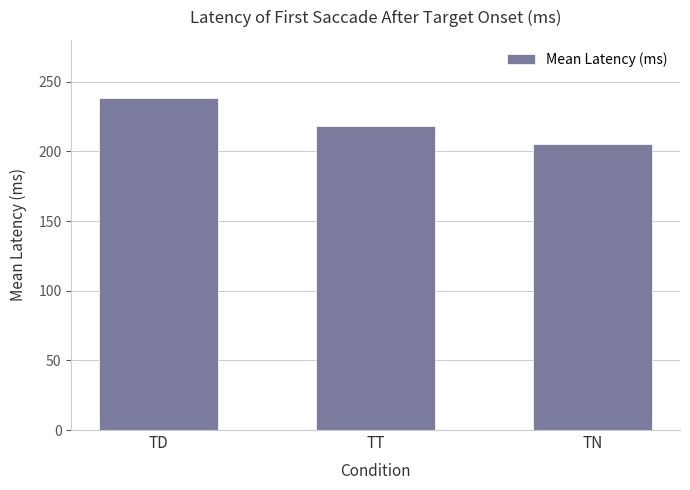

What is the sum of the values at TT and TN?

423.6